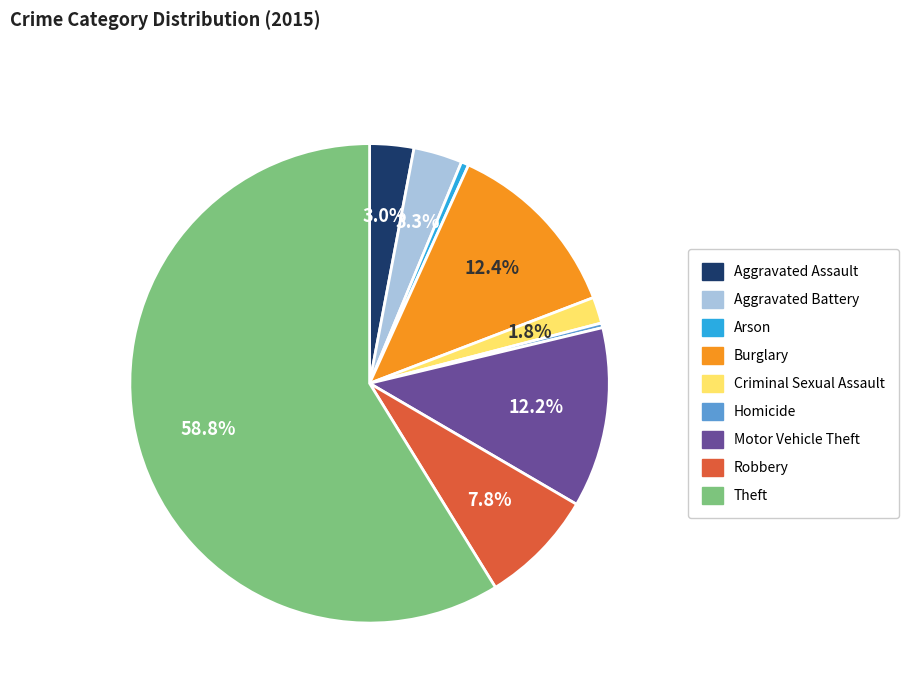

What percentage is the Robbery slice, to the nearest percent?

8%